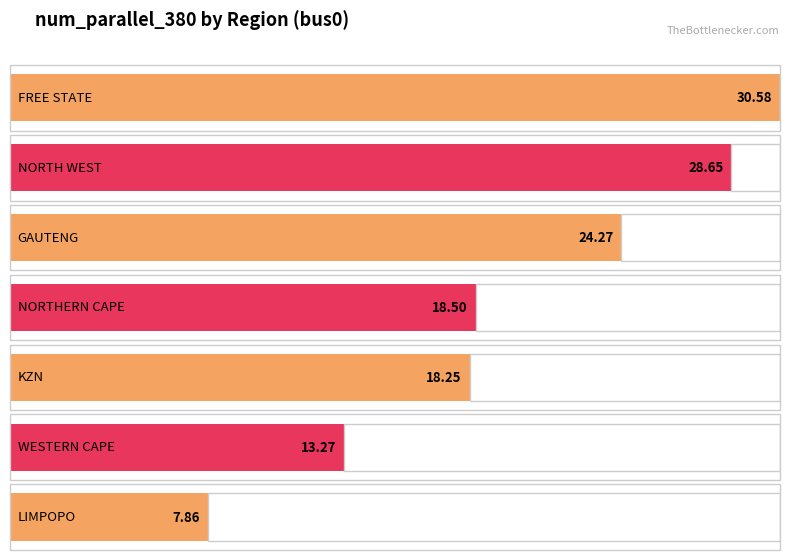

Between GAUTENG and KZN, which series saw the biggest shift?

num_parallel_380